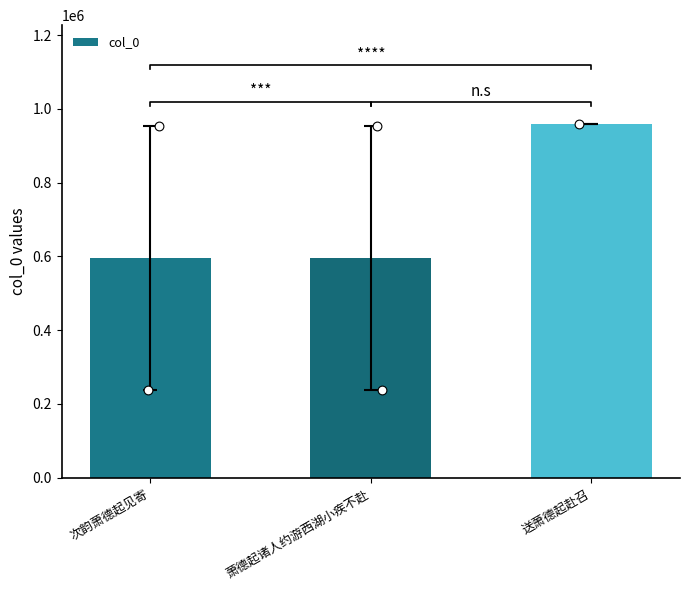

Between 送萧德起赴召 and 次韵萧德起见寄, which is larger?

送萧德起赴召